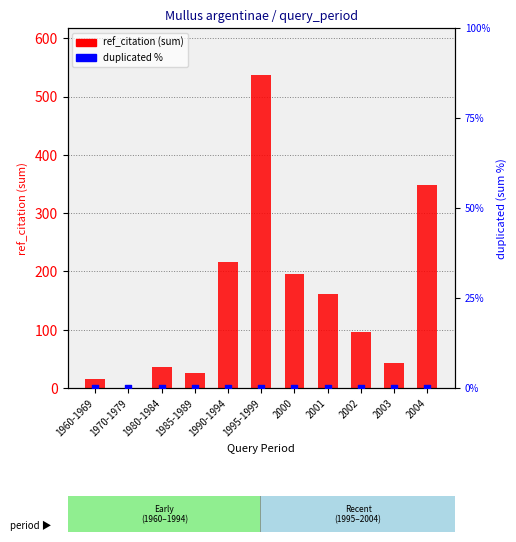

What are all the series names shown in the legend?

ref_citation (sum), duplicated %